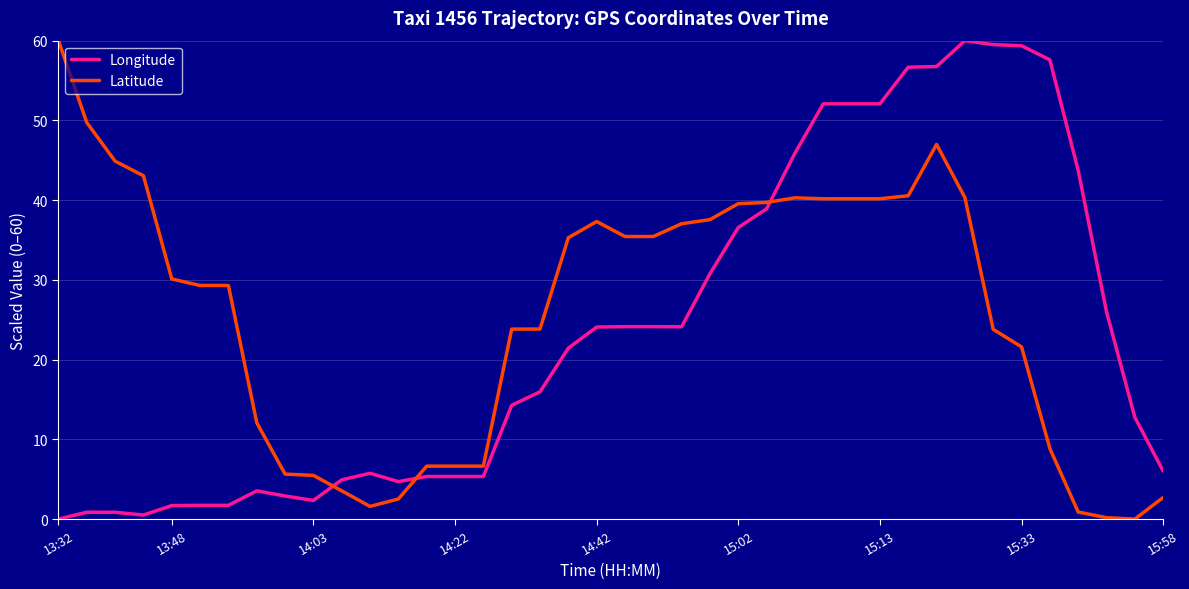

How many series are shown in this chart?

2